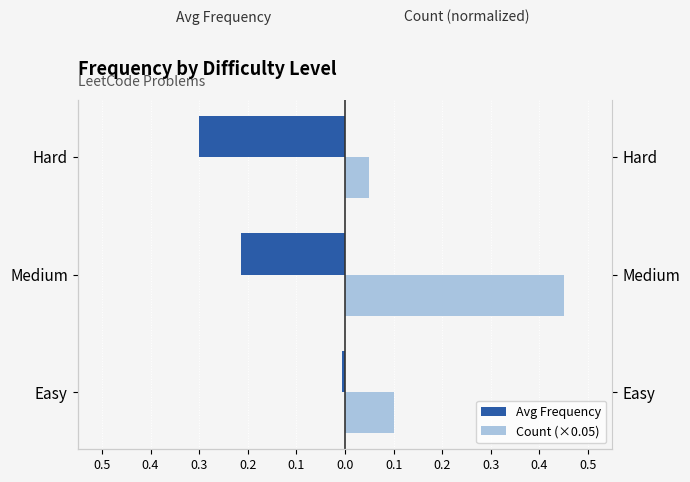

Which series has the largest range (max minus min)?

Count (×0.05)